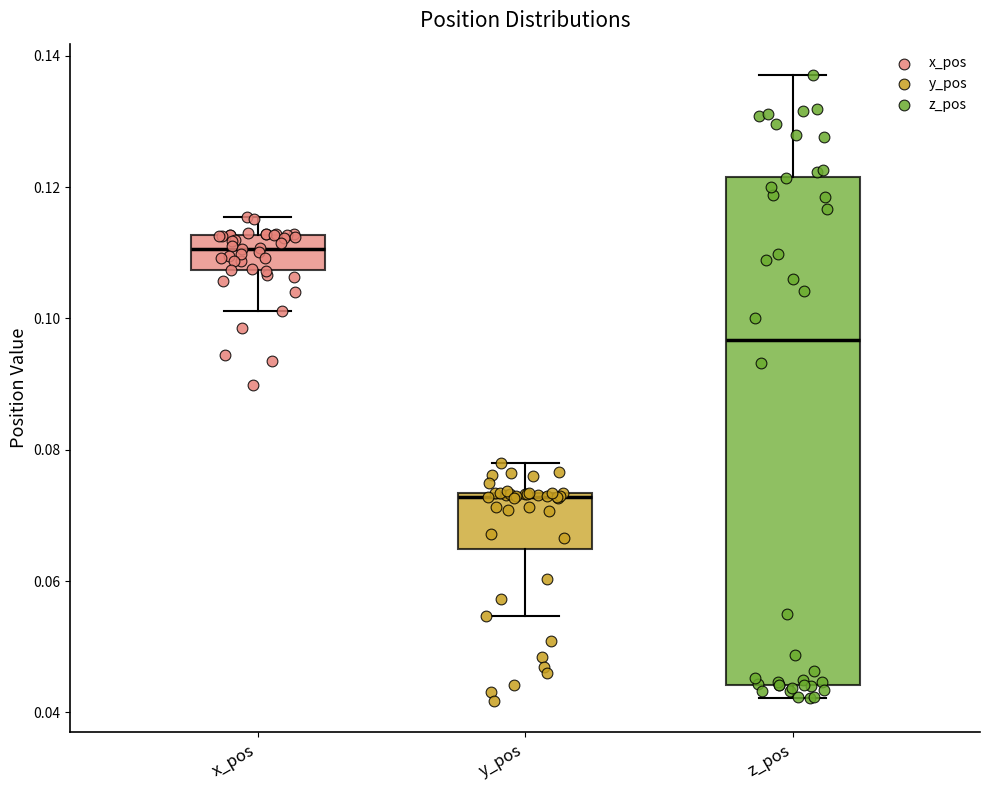

Reading left to right, transcribe this box plot: for each box, give where its median line is, the range the box spans, and where its two whiskers end, as read against the y-axis. The values are not printed on the chart, so give them approximately, as read against the axis.

x_pos: median 0.110, box 0.108 to 0.112, whiskers 0.102 to 0.116
y_pos: median 0.072, box 0.064 to 0.074, whiskers 0.054 to 0.078
z_pos: median 0.096, box 0.044 to 0.122, whiskers 0.042 to 0.138